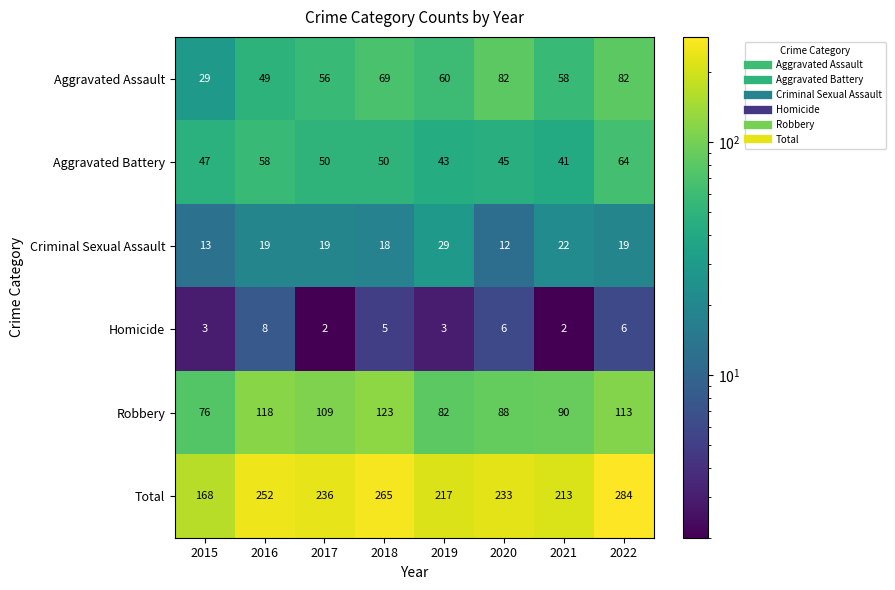

How many distinct data groups are displayed?

6